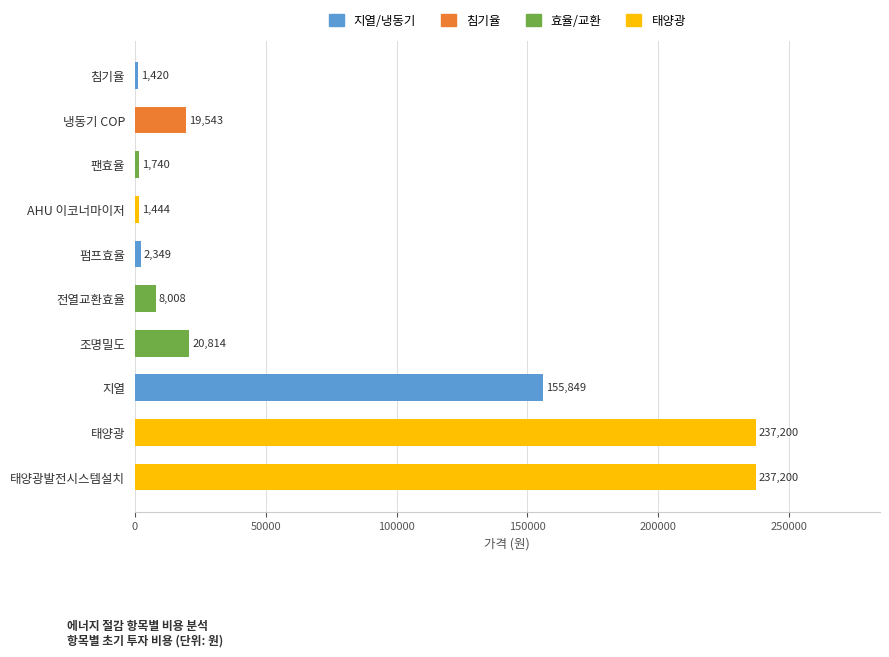

Which category has the lowest value across all series?

침기율